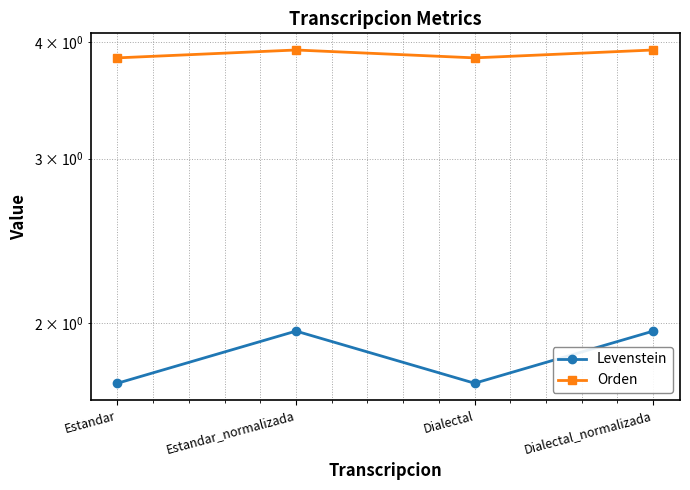

What is the minimum value shown in the chart?

1.7